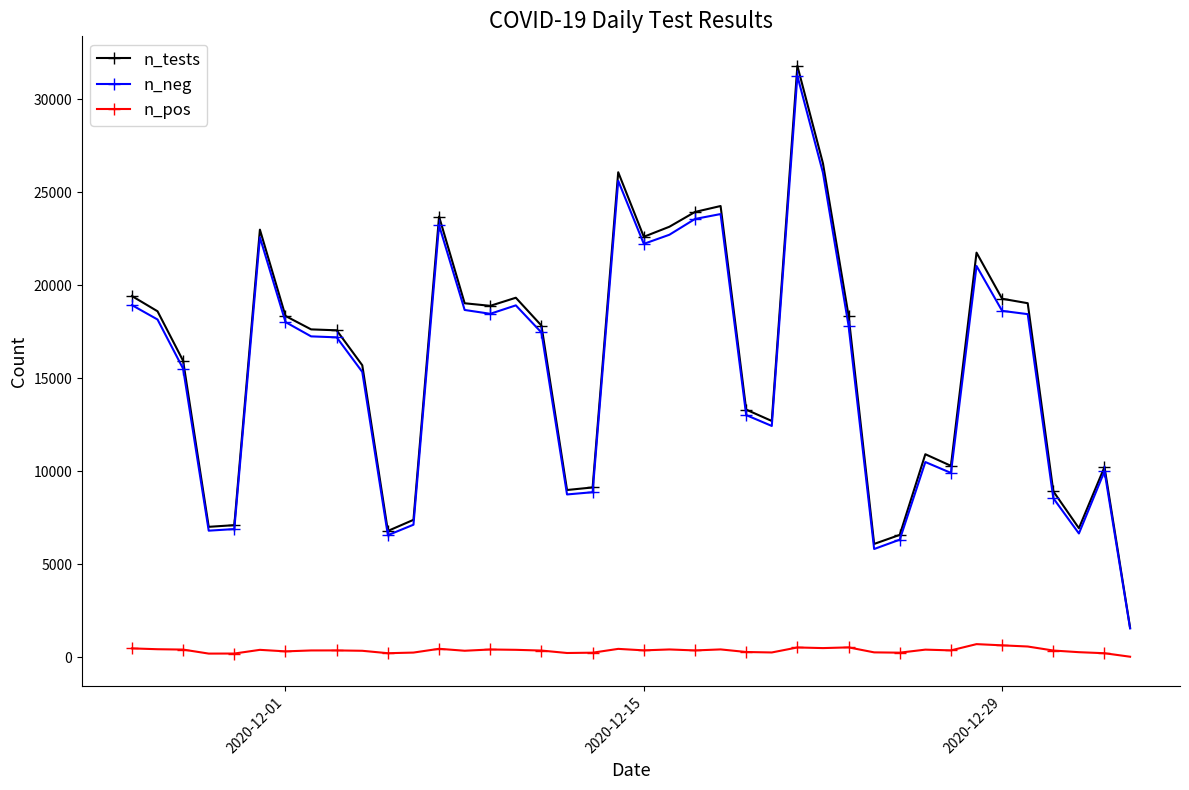

Which series has the widest spread of values?

n_tests